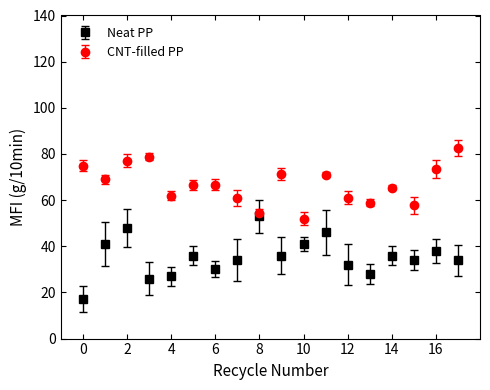

True or false: Neat PP has more than 2 points higher than both neighbors.

True